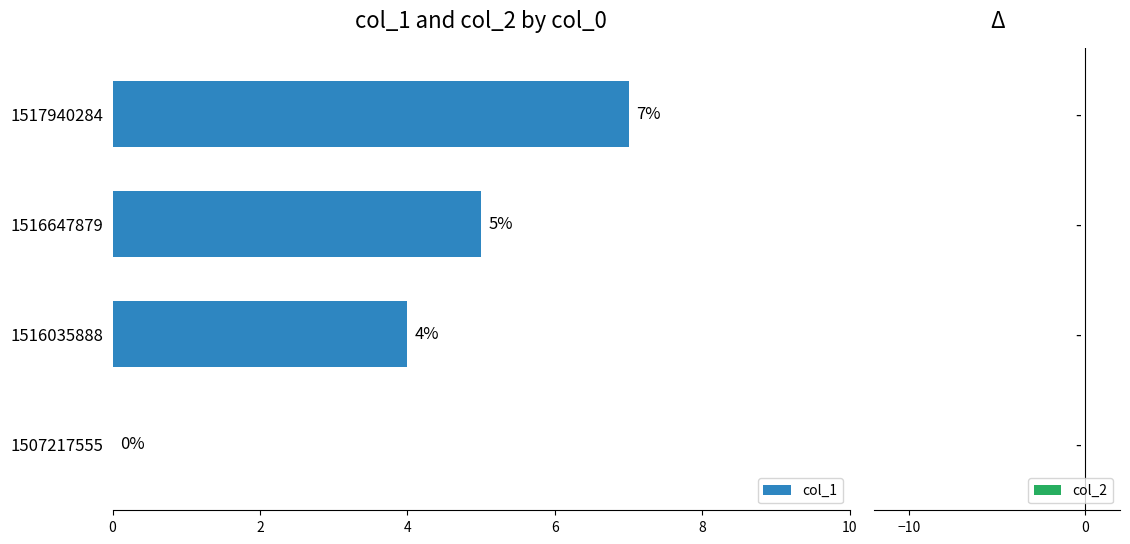

What is the sum of all values?

16